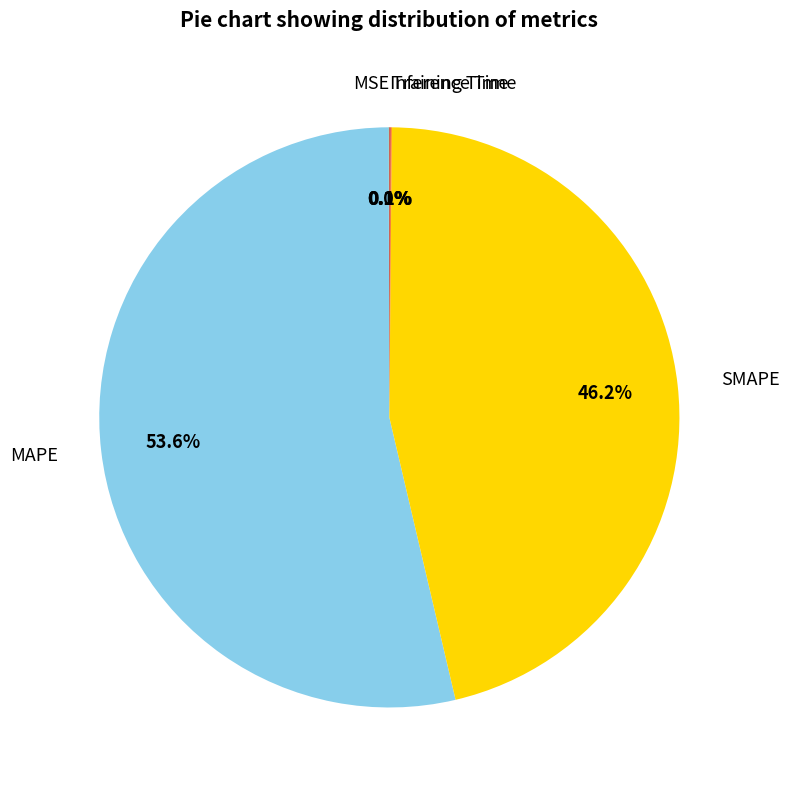

Is there any slice that represents more than half of the pie?

Yes